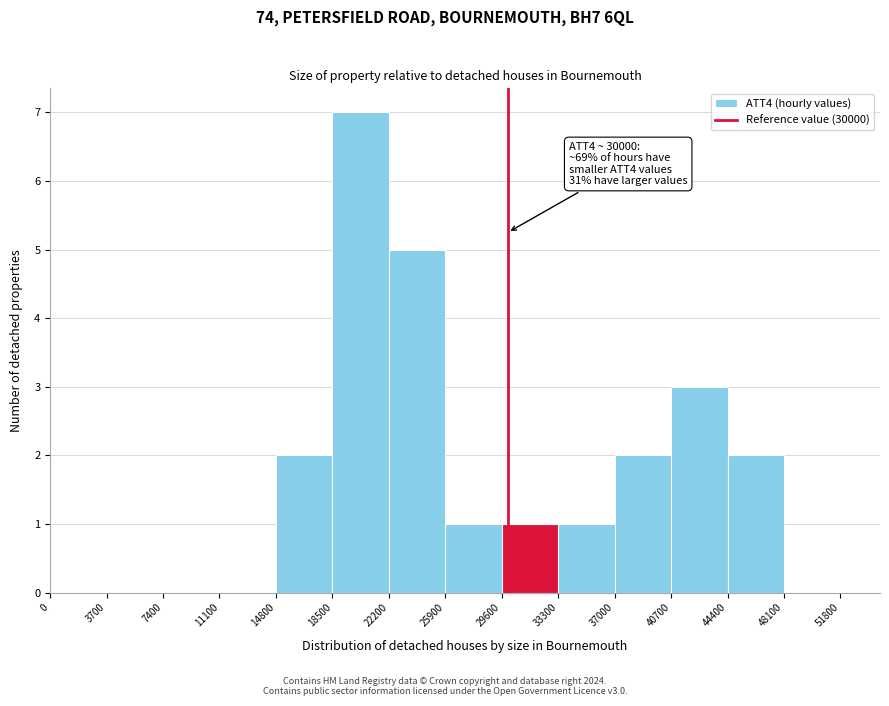

Which range on the x-axis has the tallest bar?

18500 to 22200